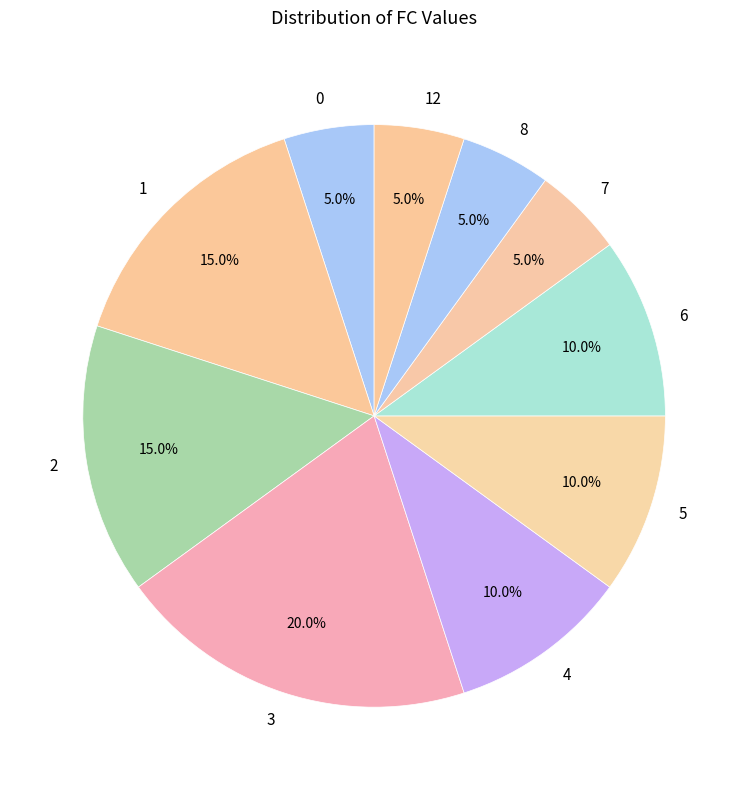

Count the number of slices in the pie.

10